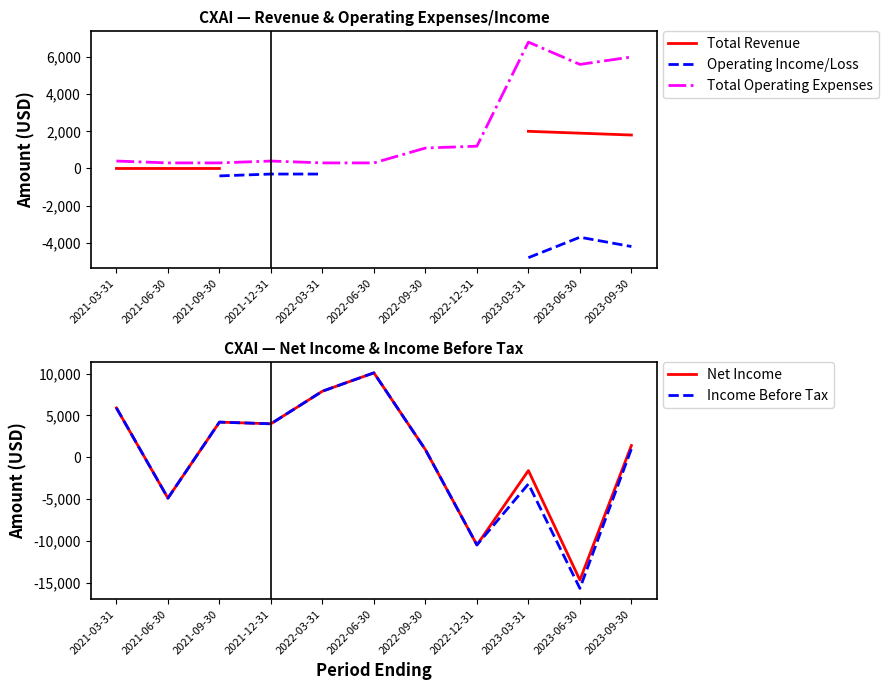

At which label does Total Revenue reach its peak?

2023-03-31